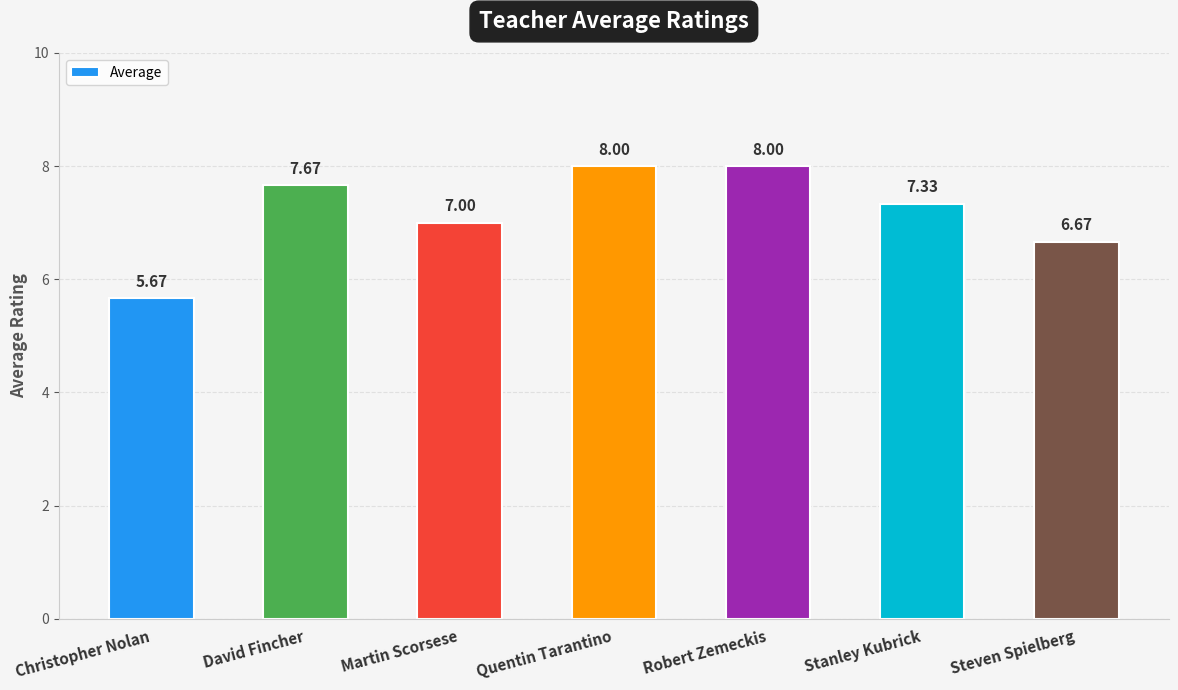

Is it true that the value at Christopher Nolan is 1.5?

False